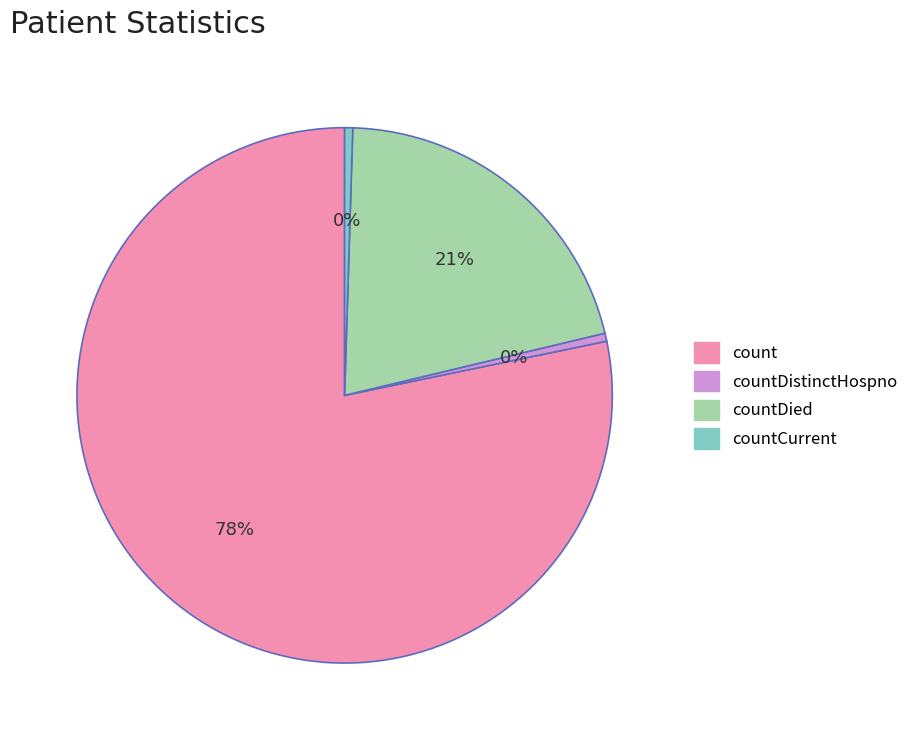

To the nearest percent, what is the average slice percentage?

25%